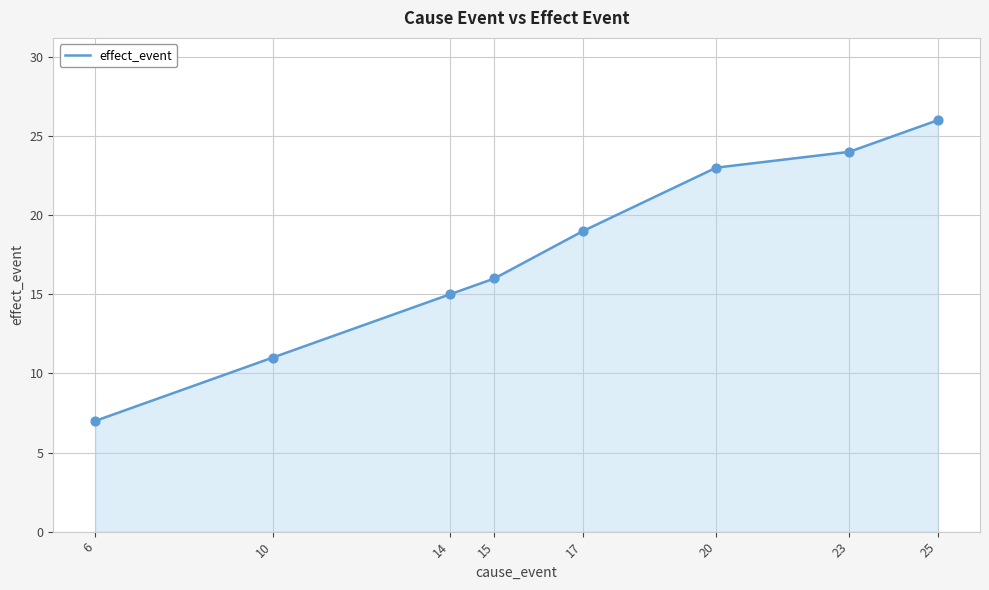

What is the change in value from 23 to 25?

+2